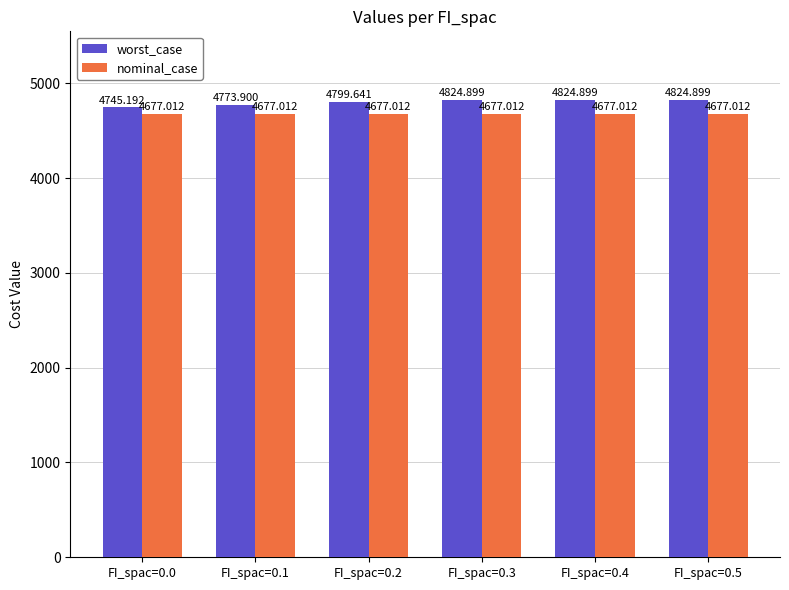

Count the number of categories in the chart.

6